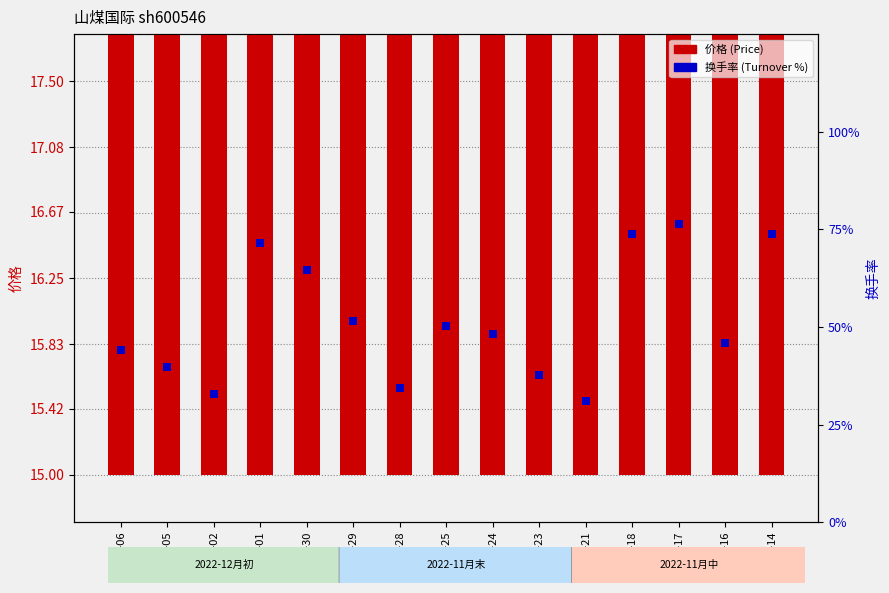

Is the value of 换手率 (Turnover) at 11-21 greater than the value of 价格 (Price) at 11-24?

No